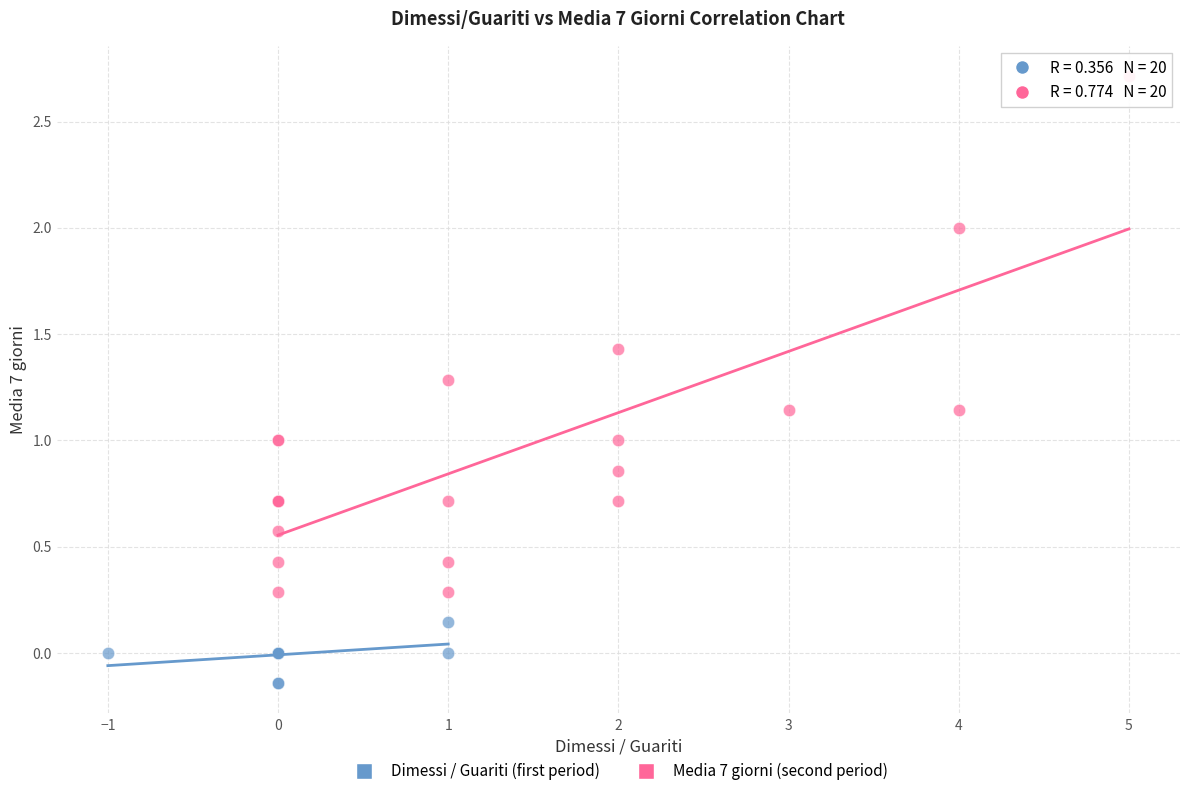

What are all the series names shown in the legend?

Dimessi / Guariti (first period), Media 7 giorni (second period)